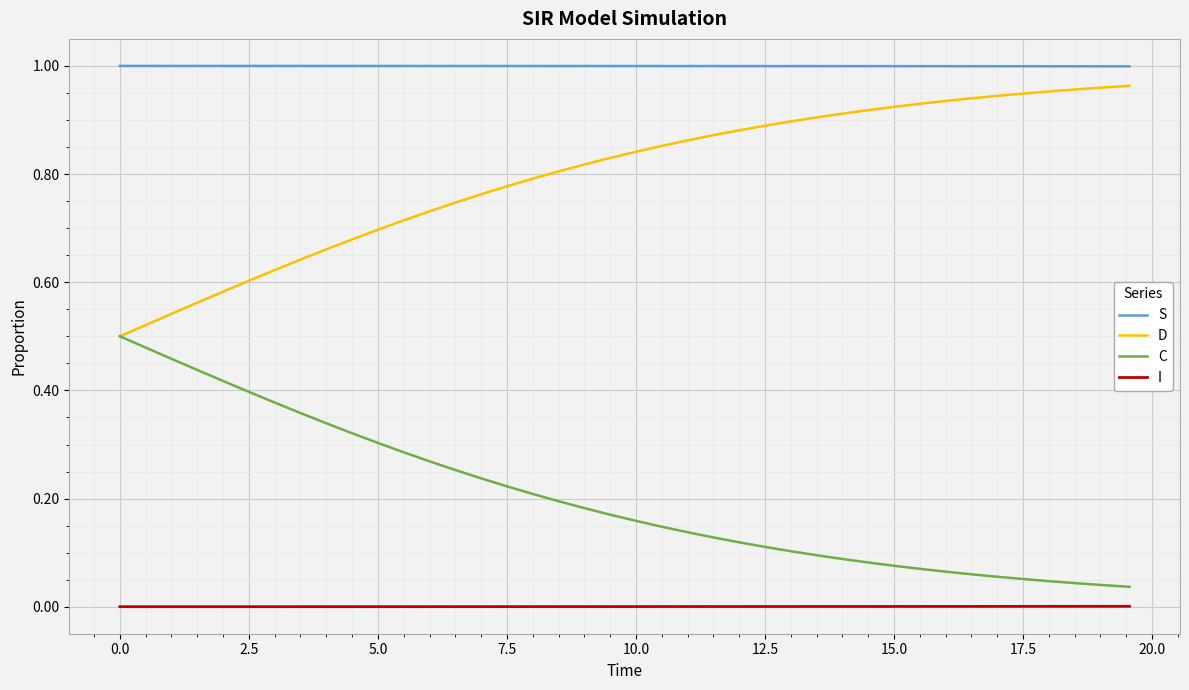

True or false: I and C cross at least once.

False